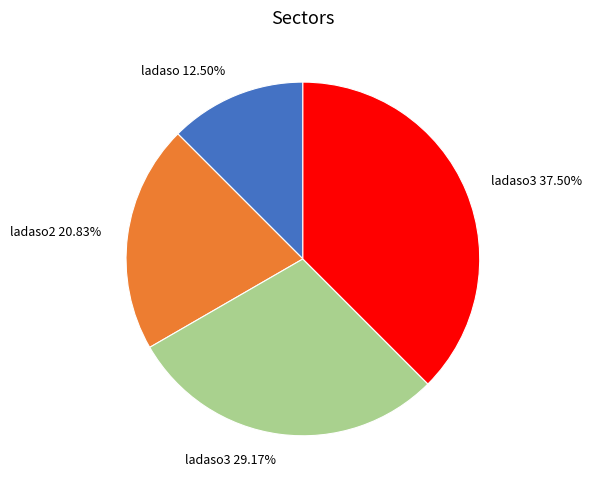

Is there a majority slice in this chart?

No